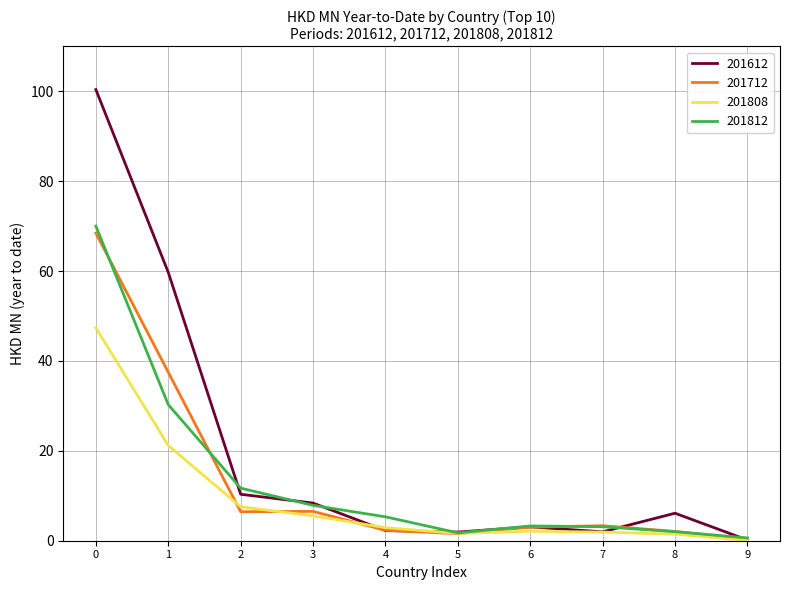

The value of 201712 at 3 is 2.8. True or false?

False